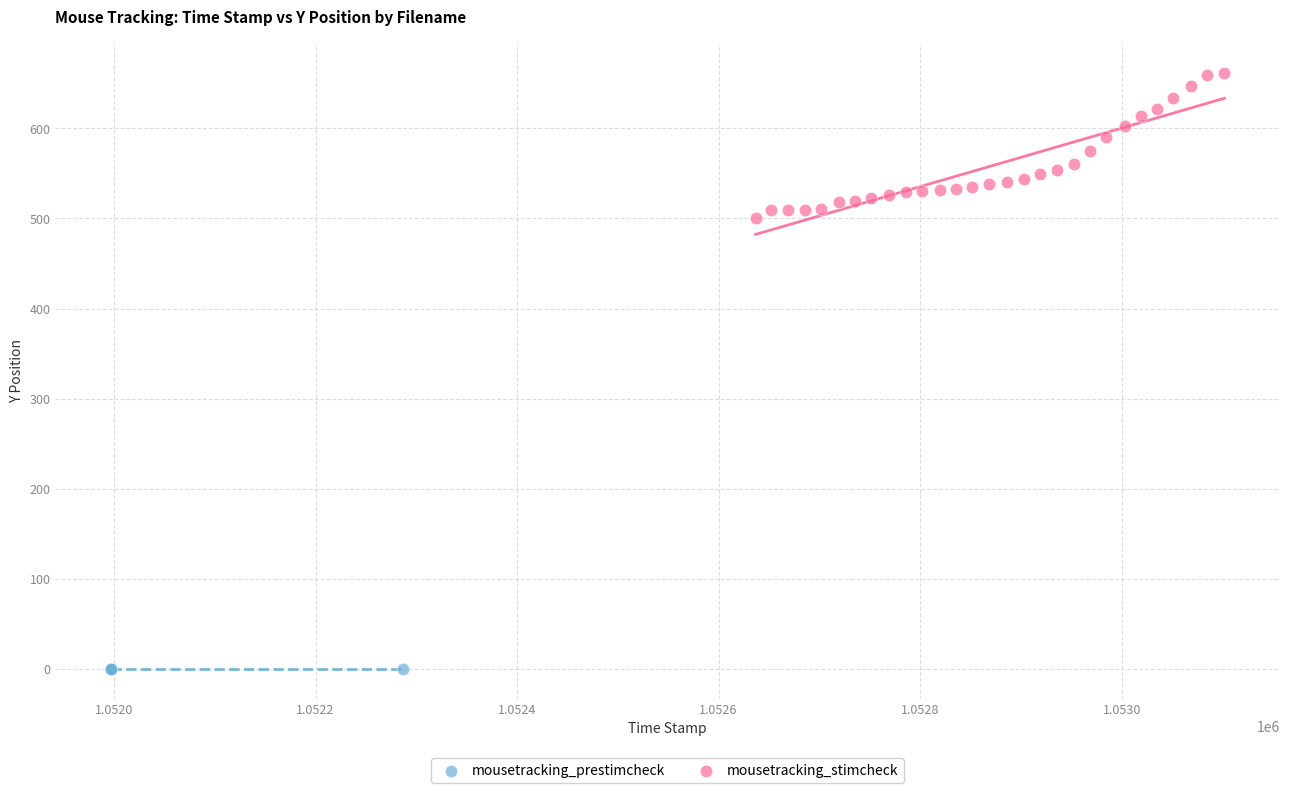

Which series contains the lowest Y value?

mousetracking_prestimcheck